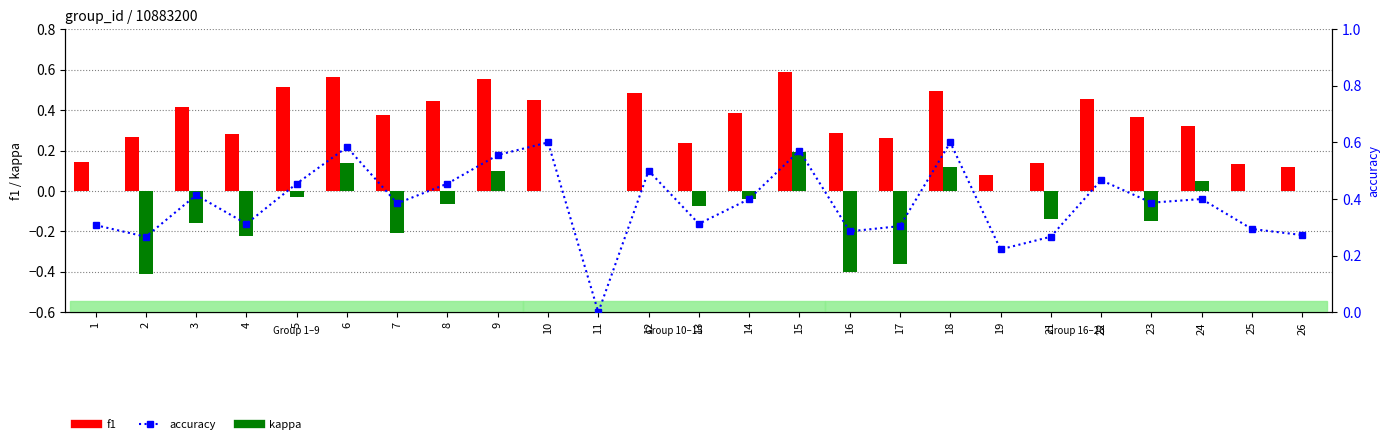

Is the value of f1 at 6 greater than the value of kappa at 24?

Yes